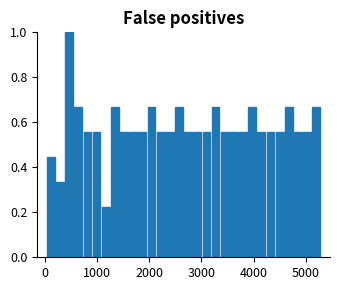

Around what value on the x-axis is the tallest bar? Give the approximate position of its centre, as read against the axis.

500